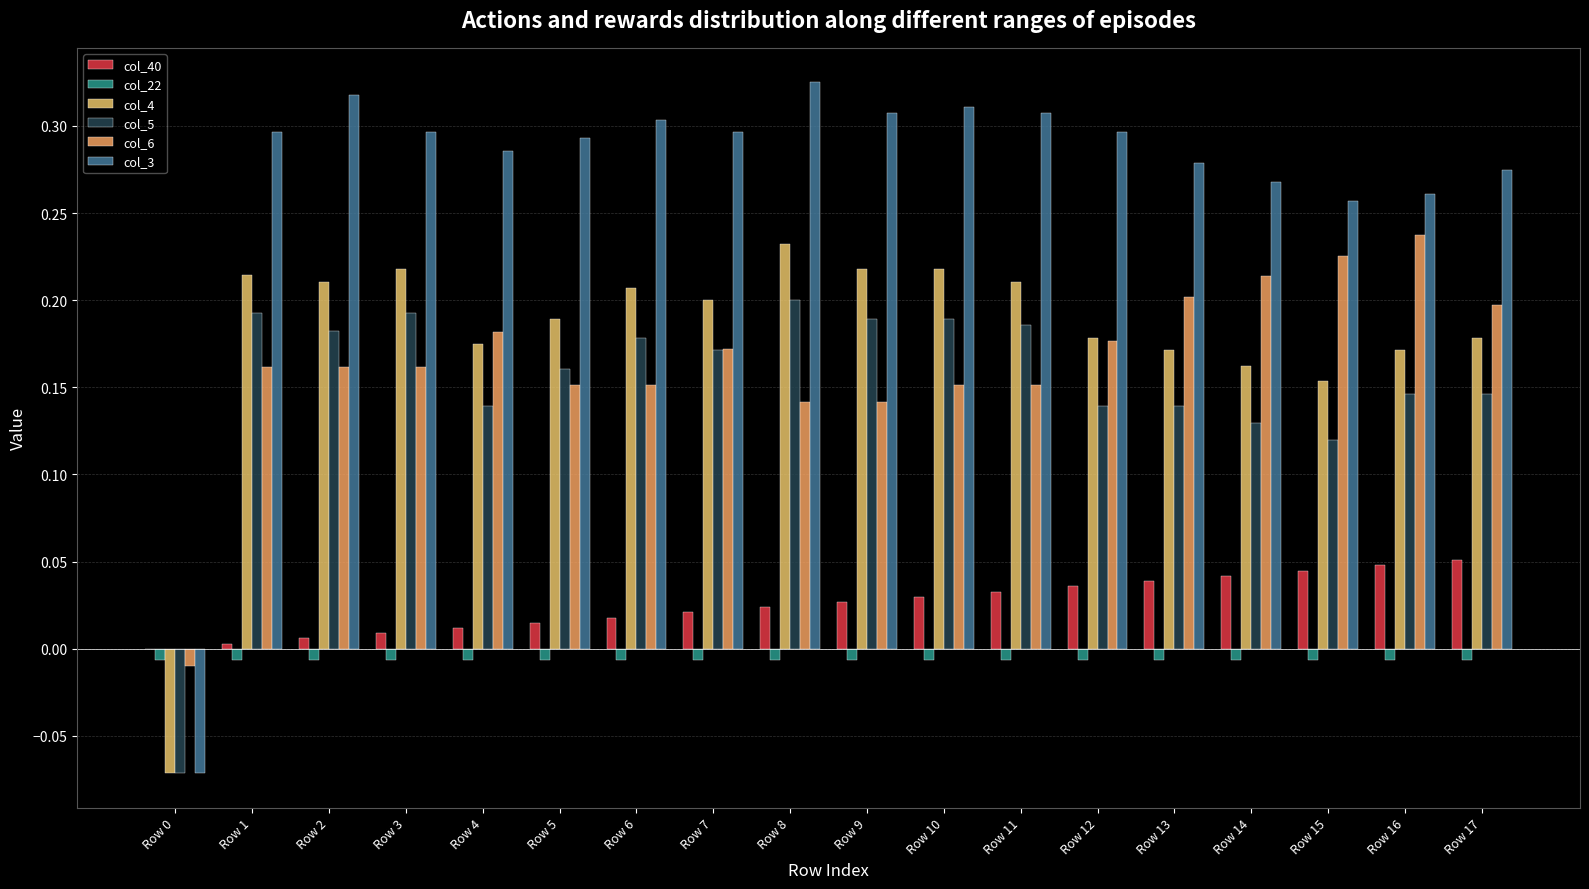

How many distinct data groups are displayed?

6